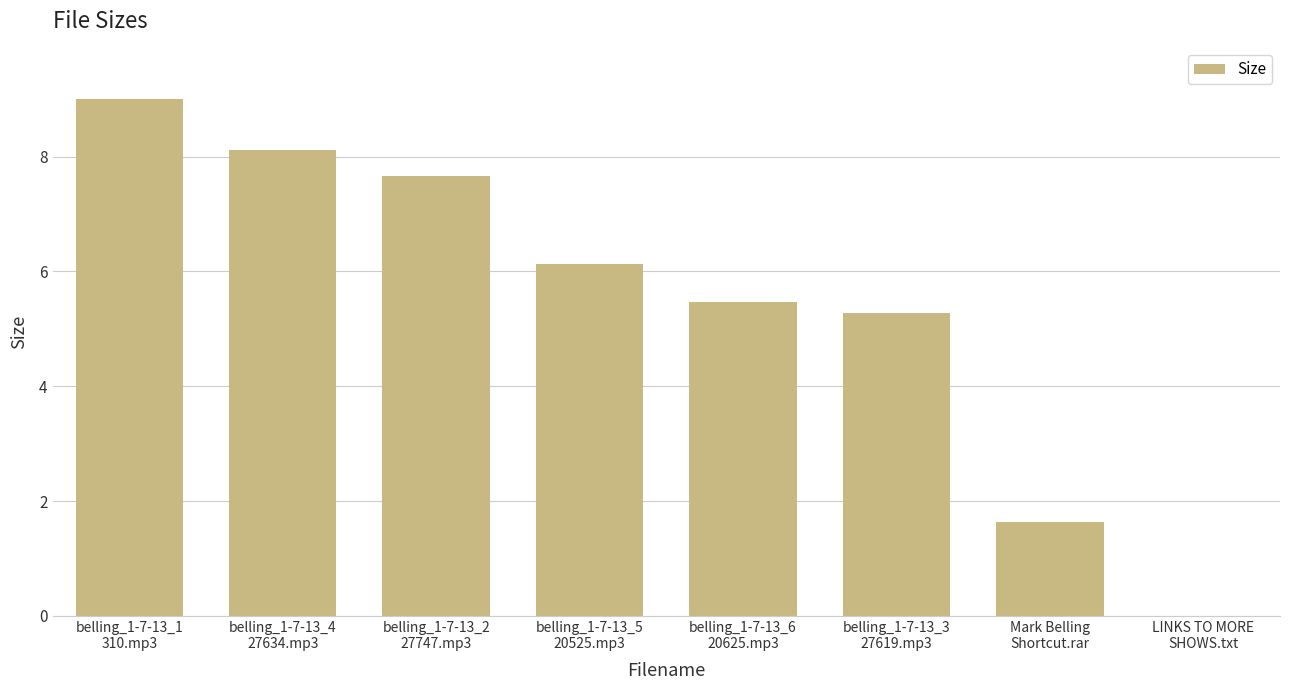

What is the greatest value displayed?

9.0